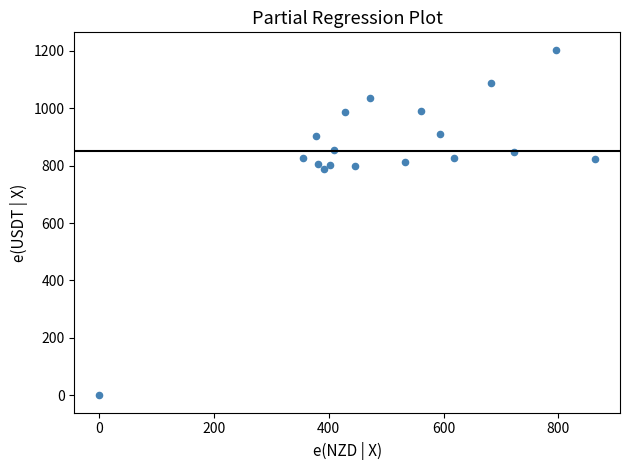

What is the range of Y values (max minus min)?

1203.3